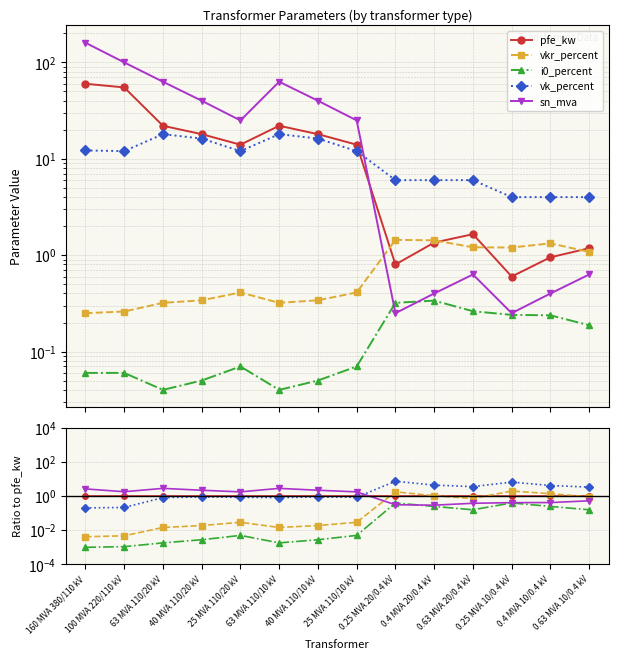

What position from the right is 40 MVA 110/20 kV?

11